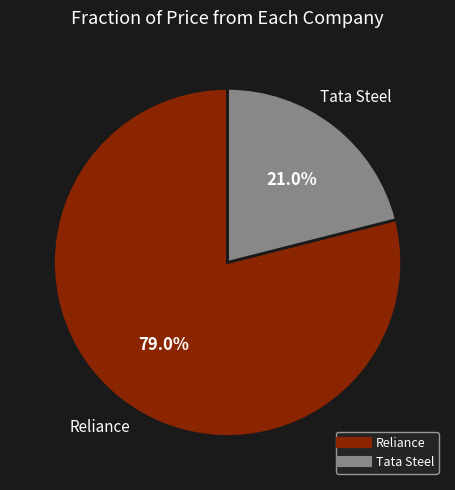

Which has a higher value, Reliance or Tata Steel?

Reliance